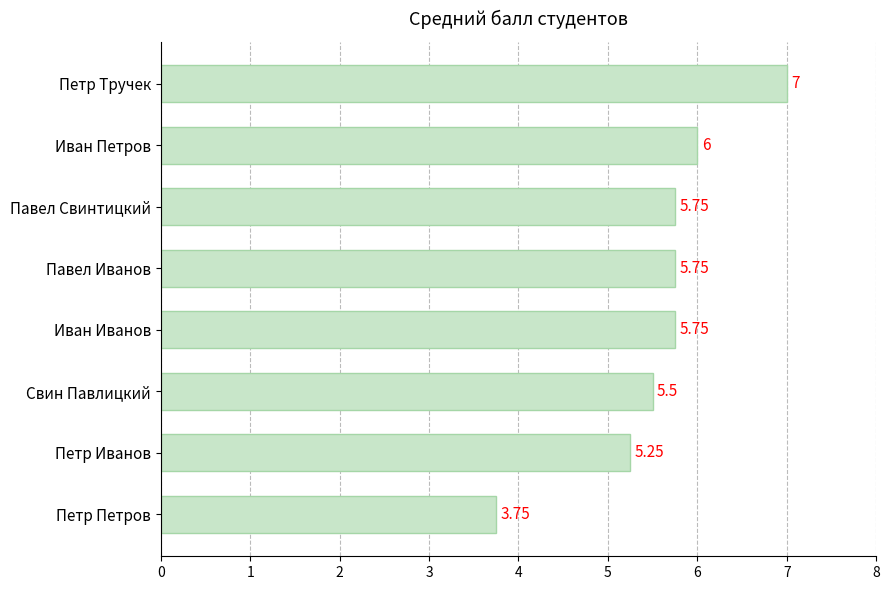

What is the ratio of the value at Свин Павлицкий to the value at Павел Свинтицкий?

1.0